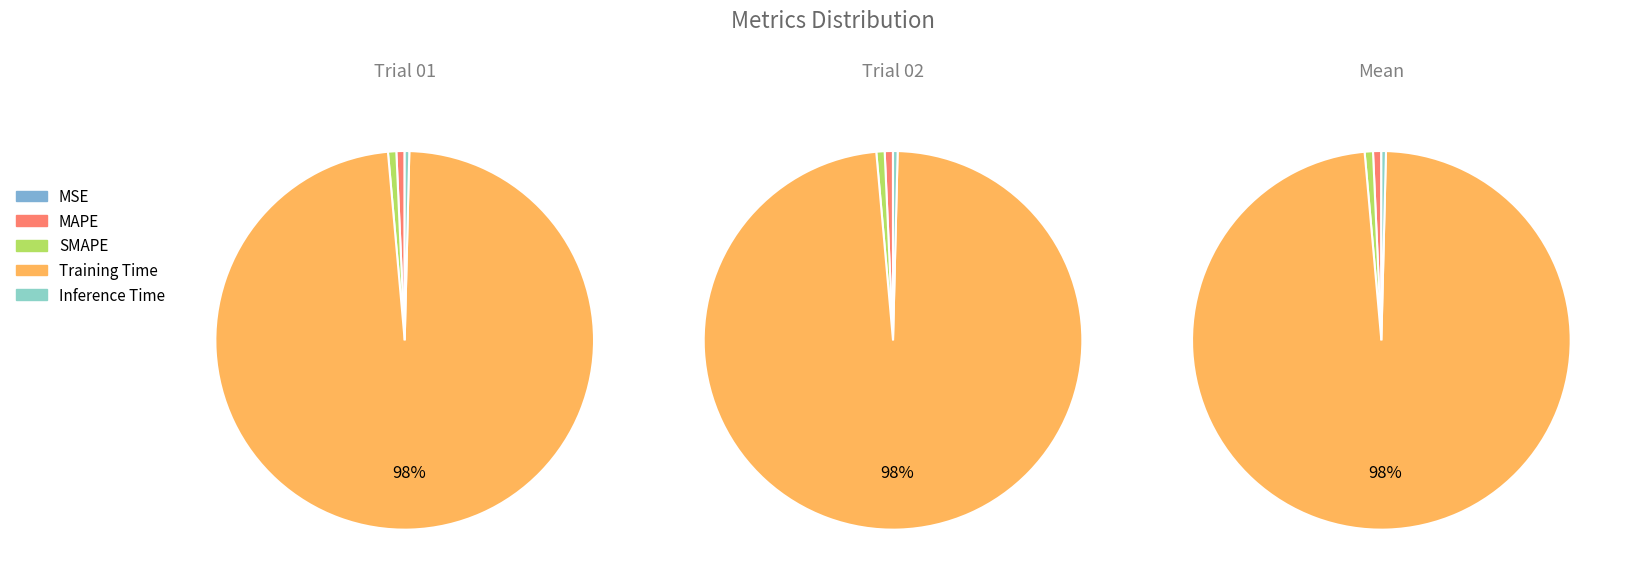

To the nearest percent, what is the average slice percentage?

20%